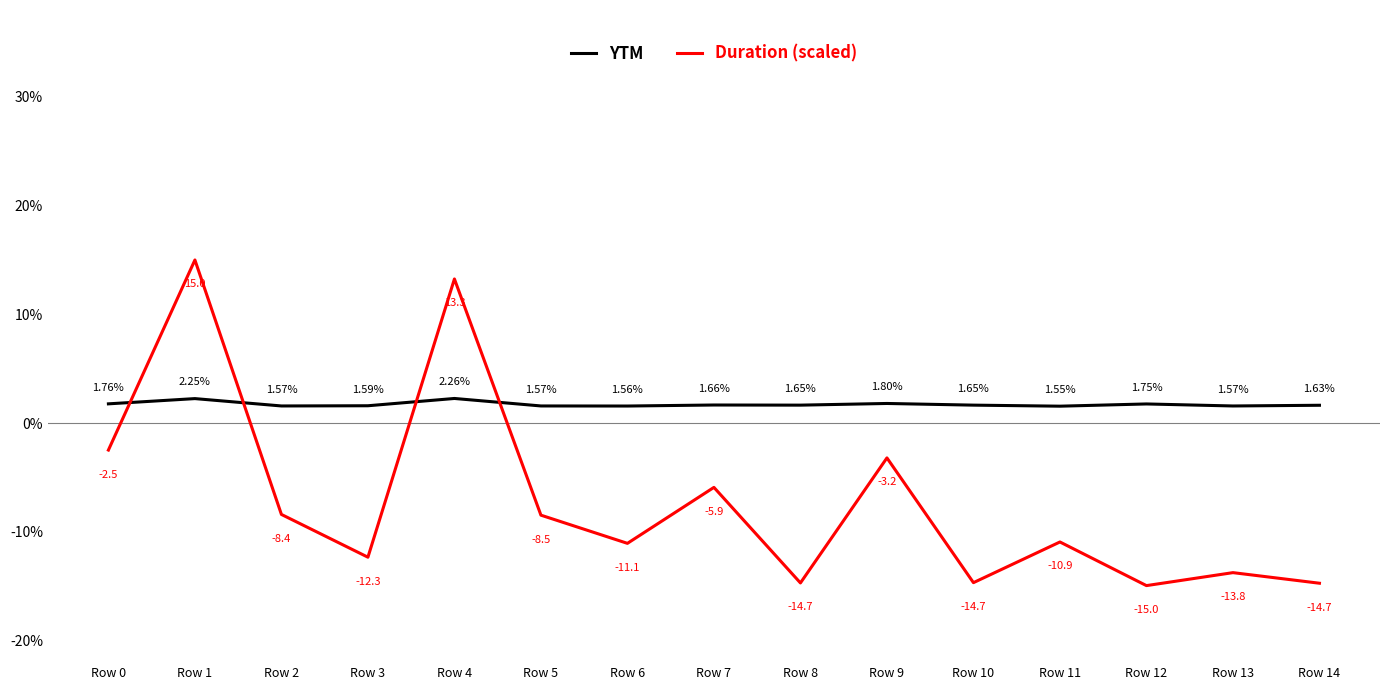

What is the difference between the maximum and second lowest values in the YTM series?

0.7